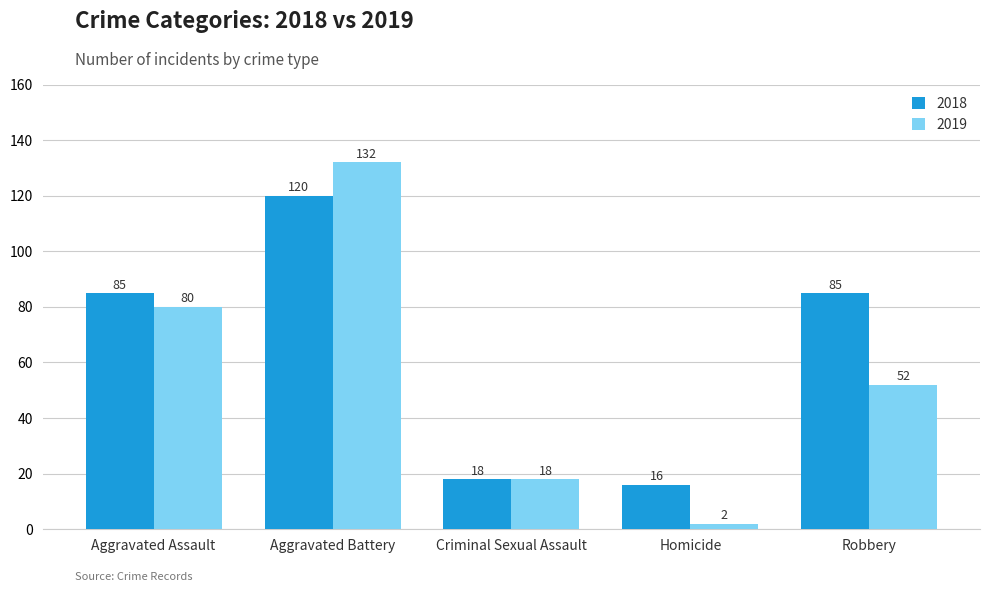

Is it true that 2019 equals 28 at Robbery?

False